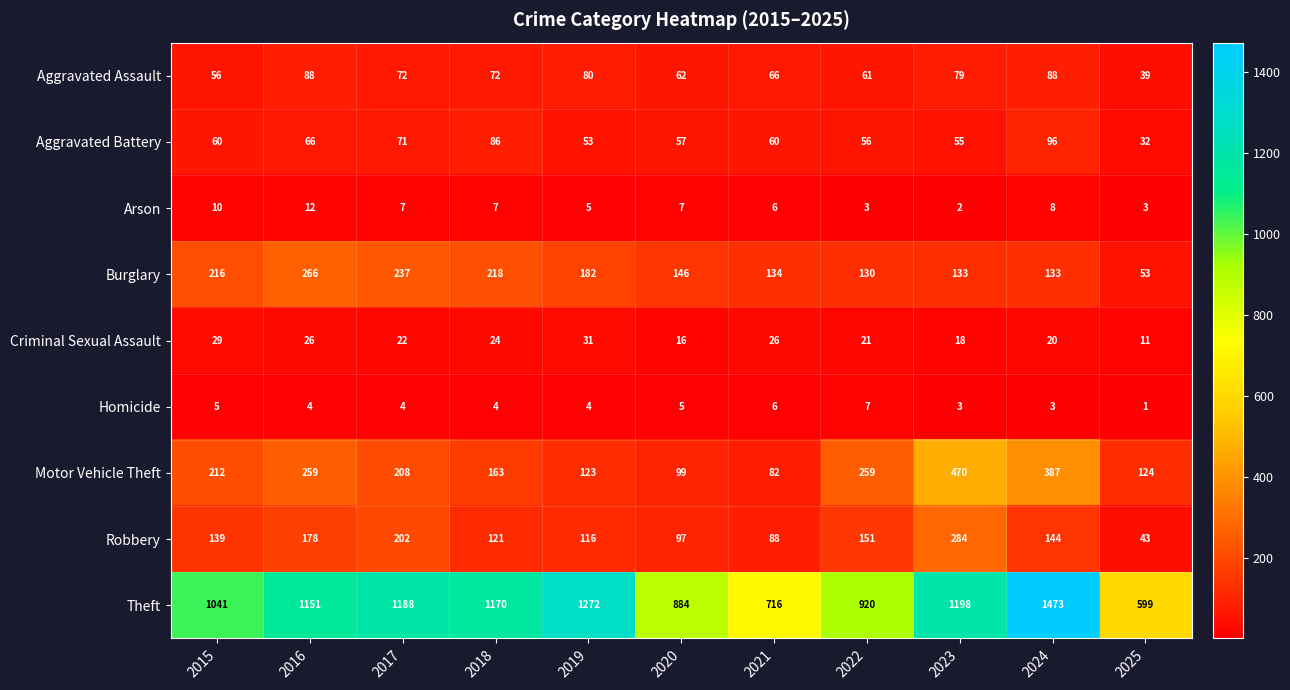

At how many categories does at least one series exceed 1467?

1